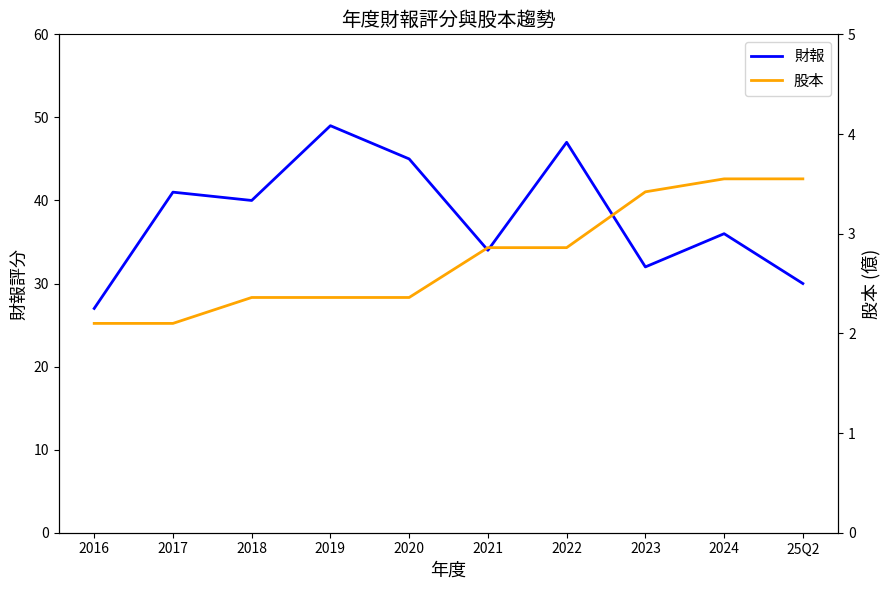

What is the label of the 4th point from the left?

2019